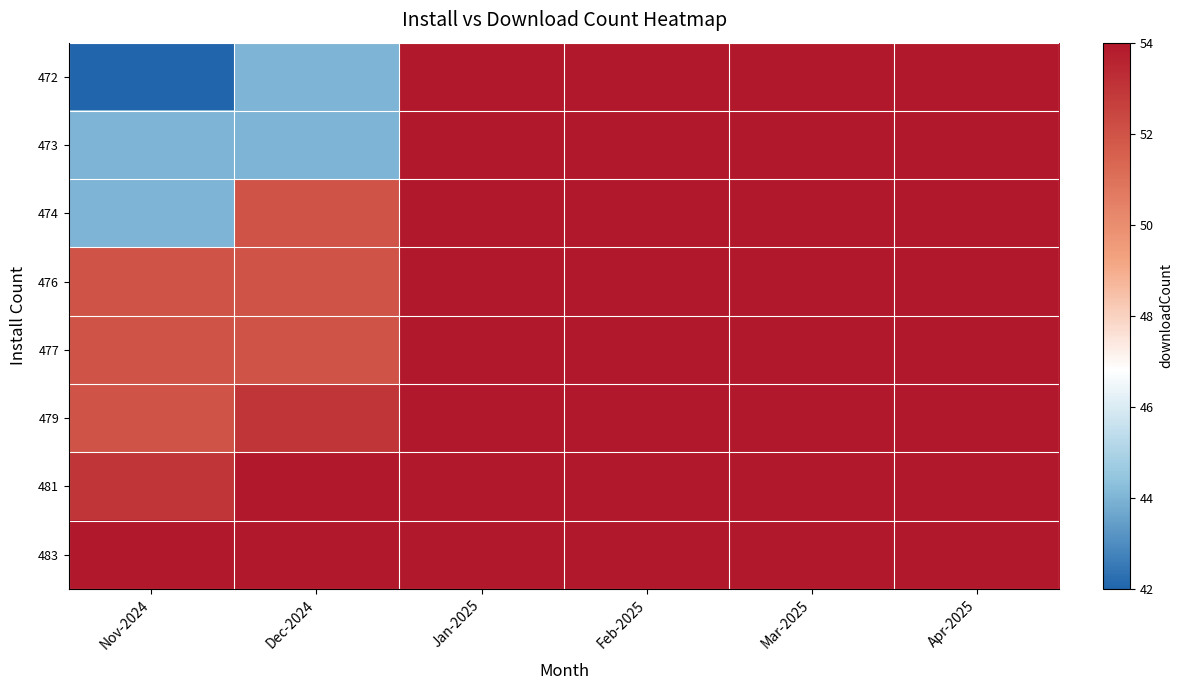

What is the spread (max minus min) of values at Nov-2024?

12